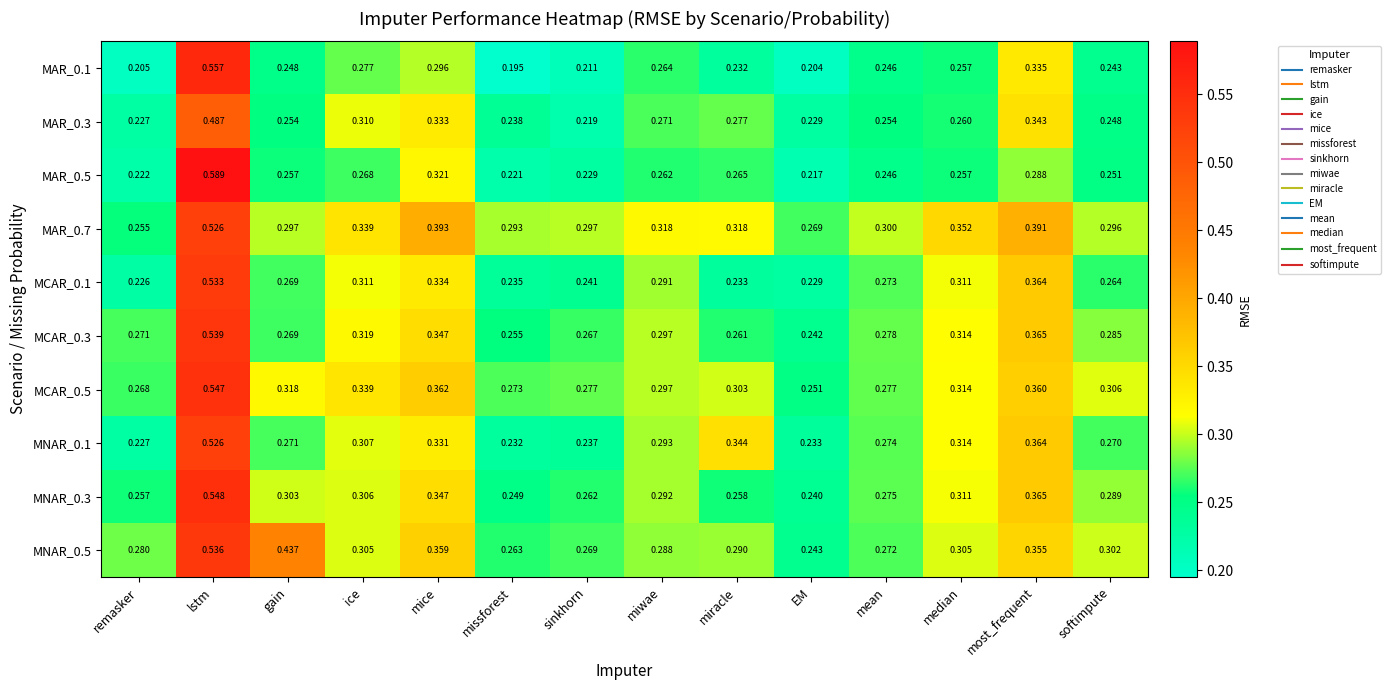

Is the value of MAR_0.1 at gain greater than the value of MAR_0.3 at miwae?

No